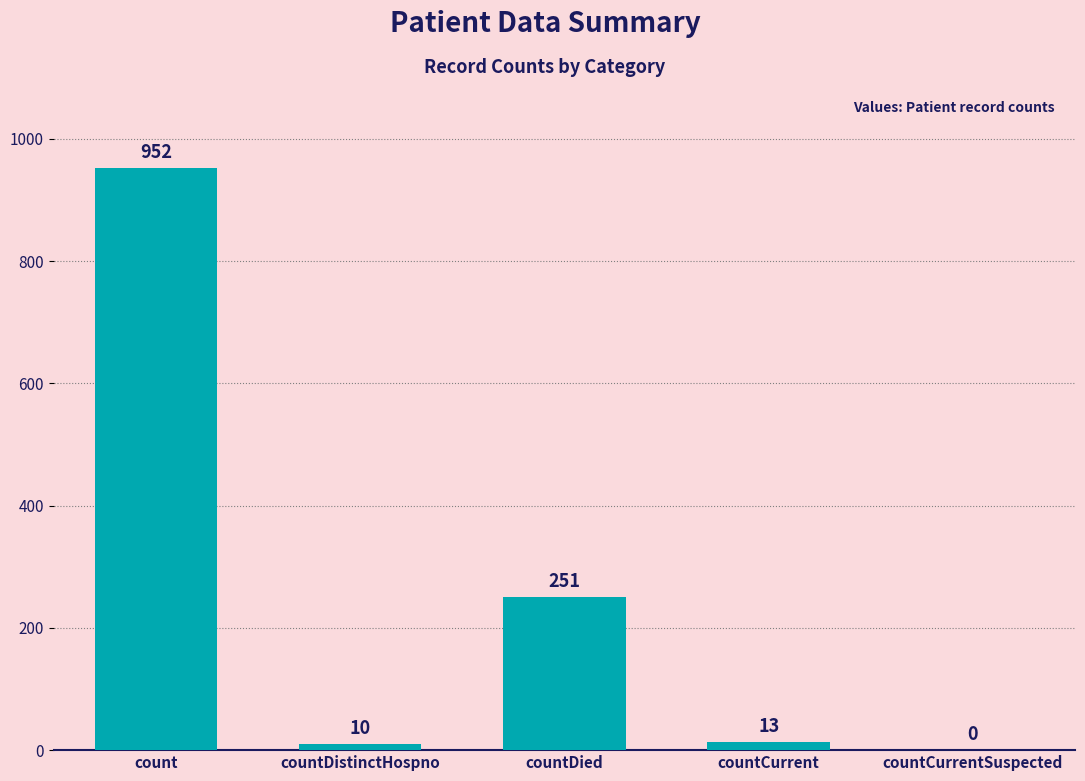

How many categories are shown in the chart?

5